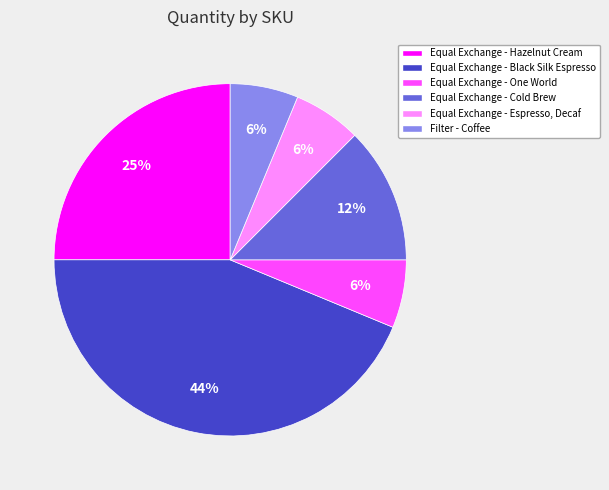

Is there any slice that represents more than half of the pie?

No